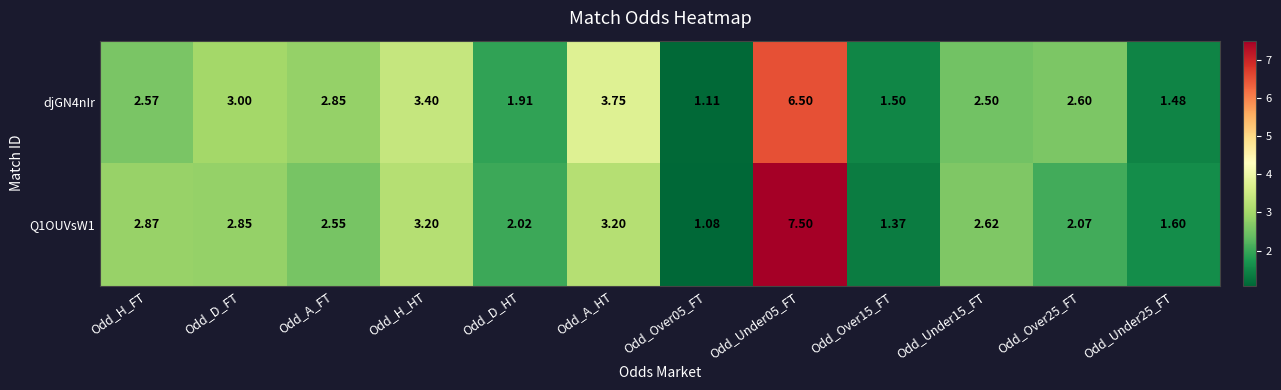

Between Odd_D_FT and Odd_A_HT, which series saw the biggest shift?

djGN4nIr